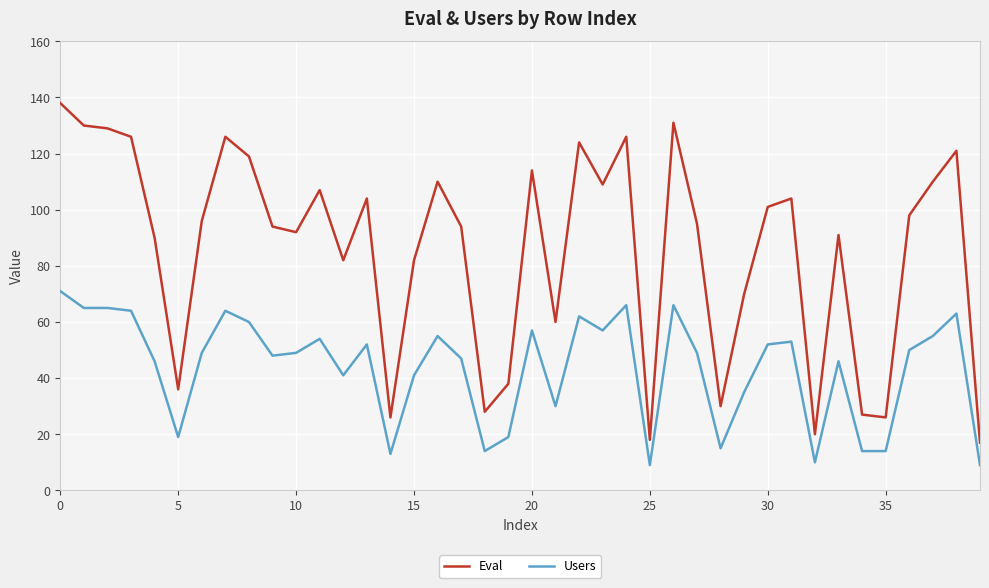

Which series has the largest range (max minus min)?

Eval